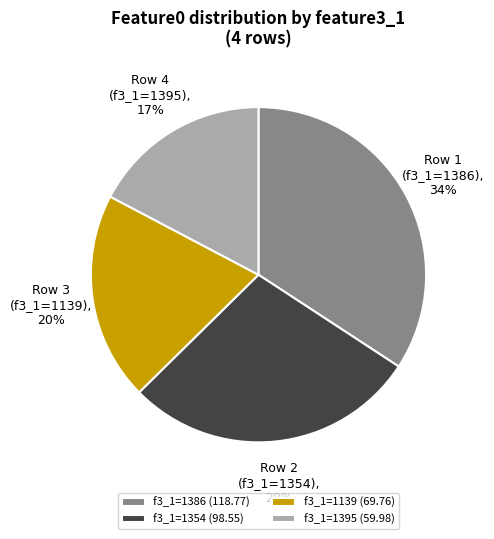

True or false: Row 3 (f3_1=1139) accounts for 20% of the total.

True